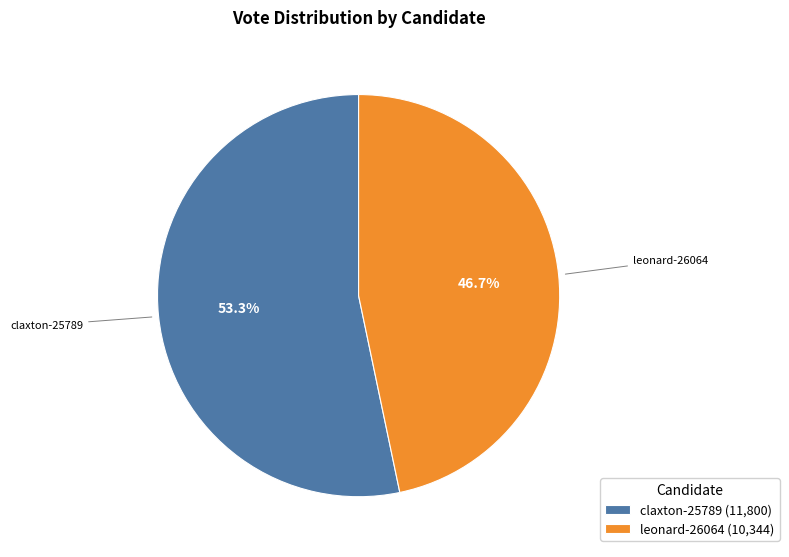

True or false: leonard-26064 accounts for 47% of the total.

True